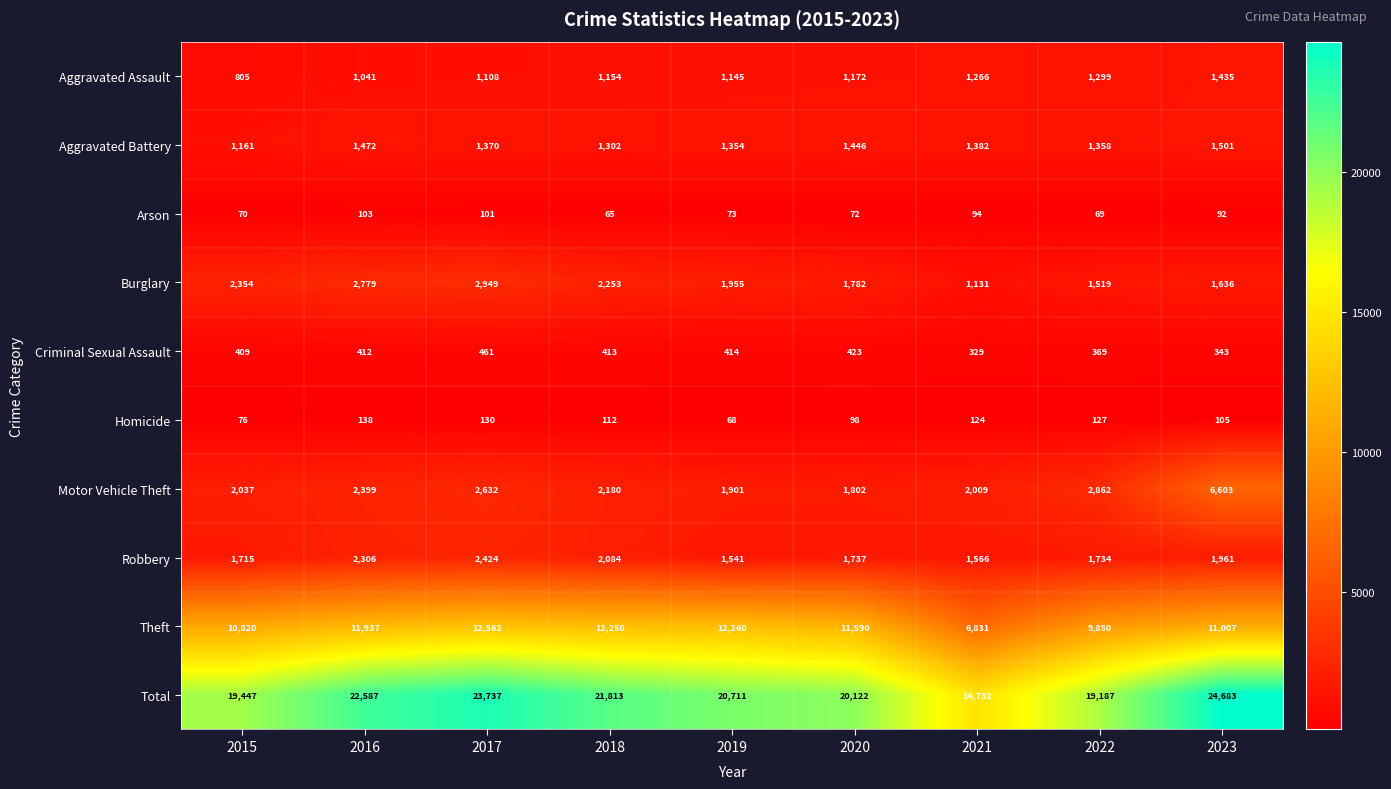

What is the total value across all series at 2018?

43626